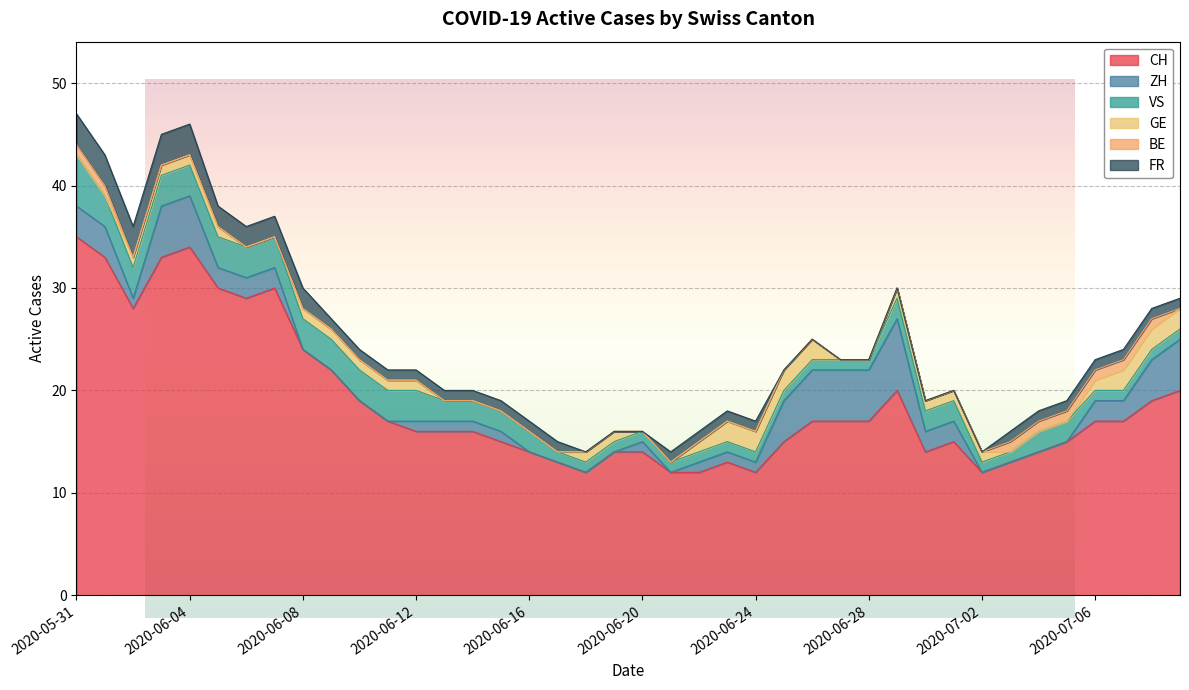

What is the minimum value for CH?

12